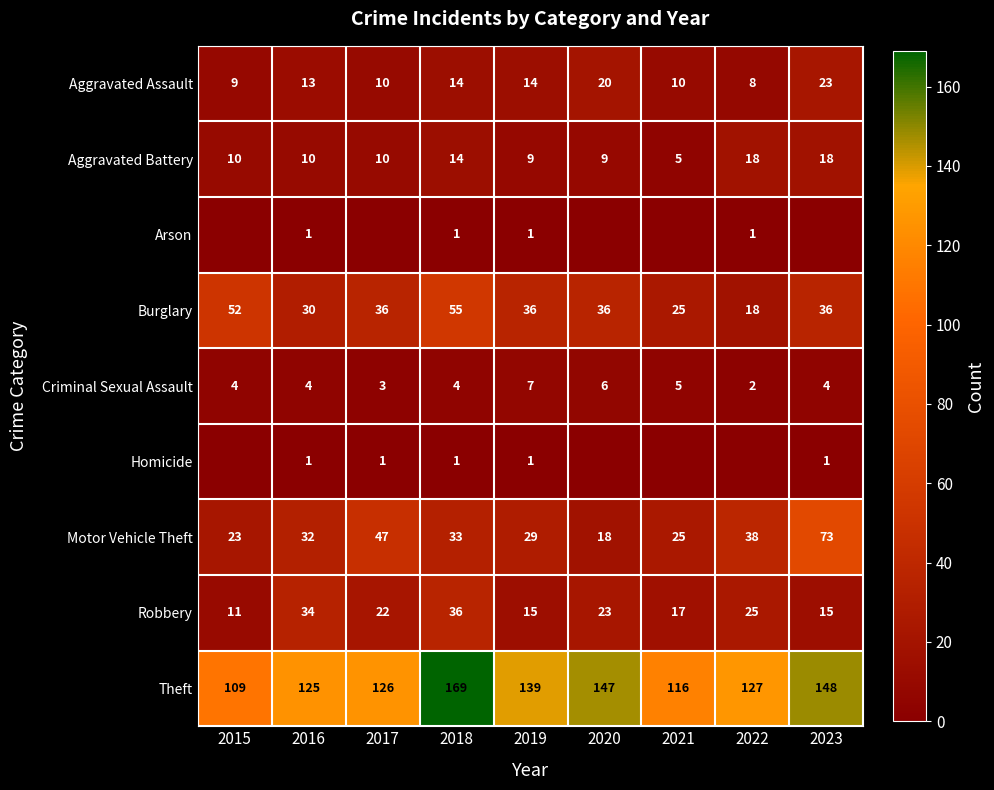

What is the lowest value of the Motor Vehicle Theft series?

18